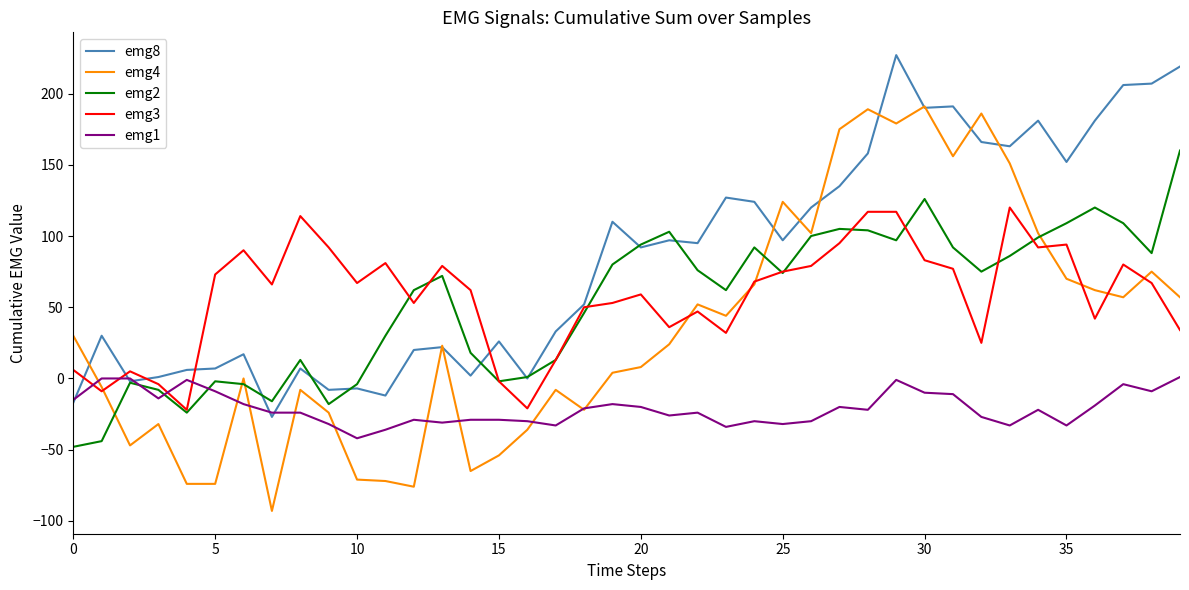

How many categories are shown in the chart?

40